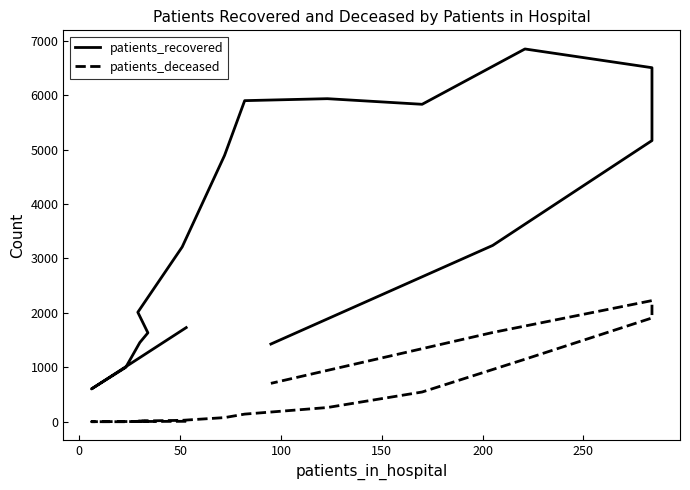

What is the minimum value shown in the chart?

2